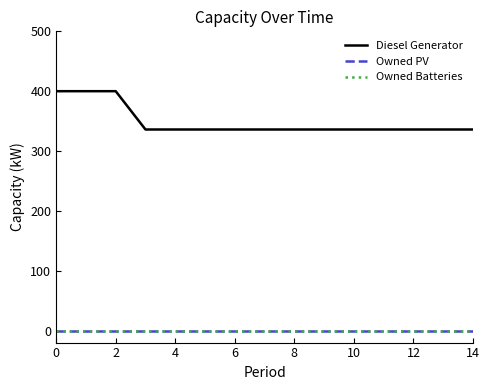

True or false: Owned Batteries and Owned PV intersect in this chart.

False